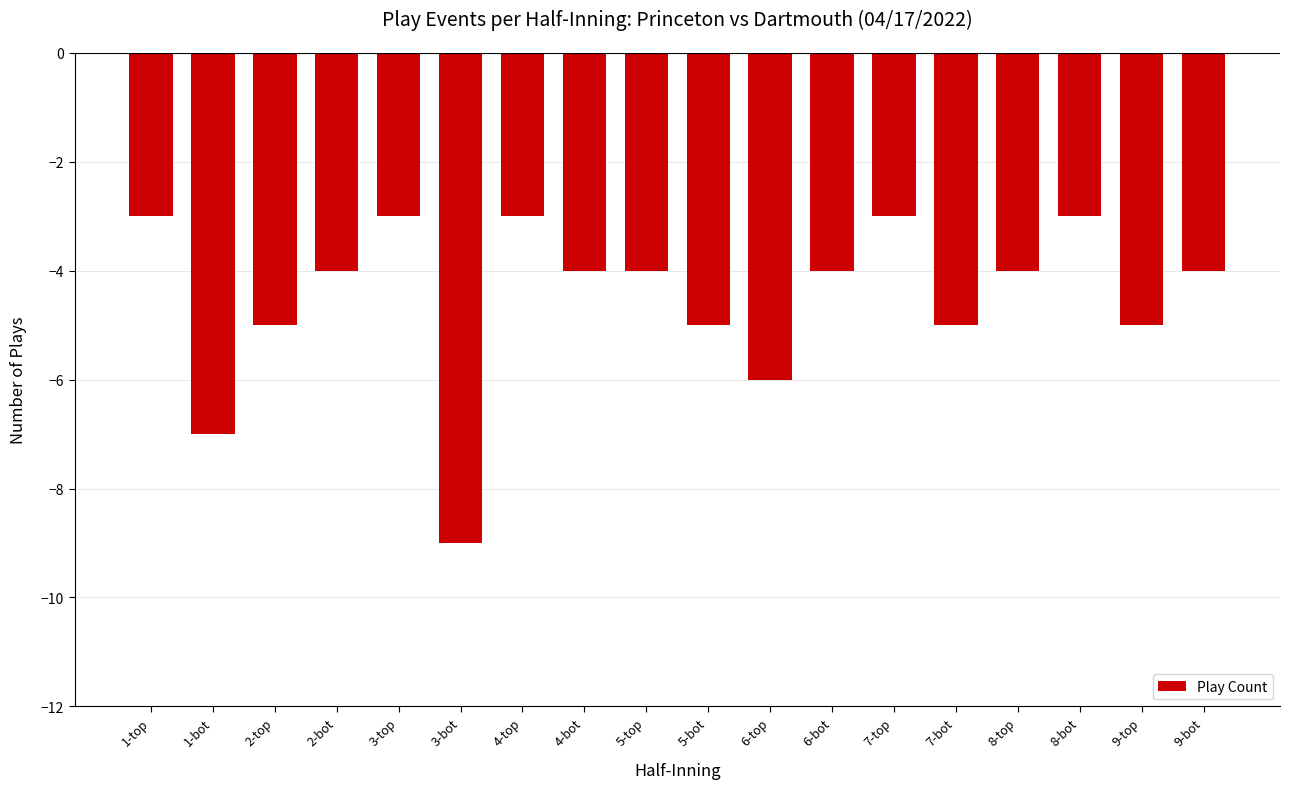

Are the bars horizontal?

No